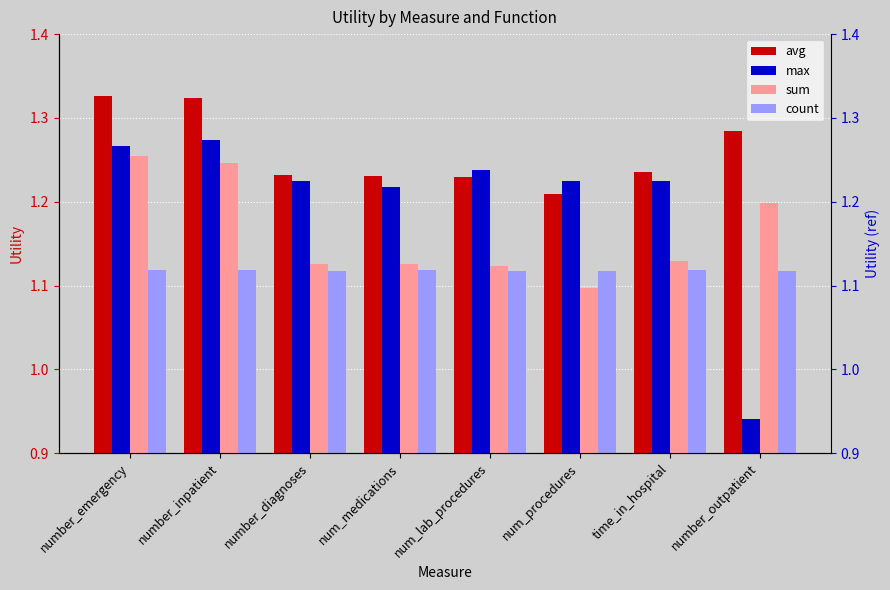

What is the label of the 1st bar from the left?

number_emergency